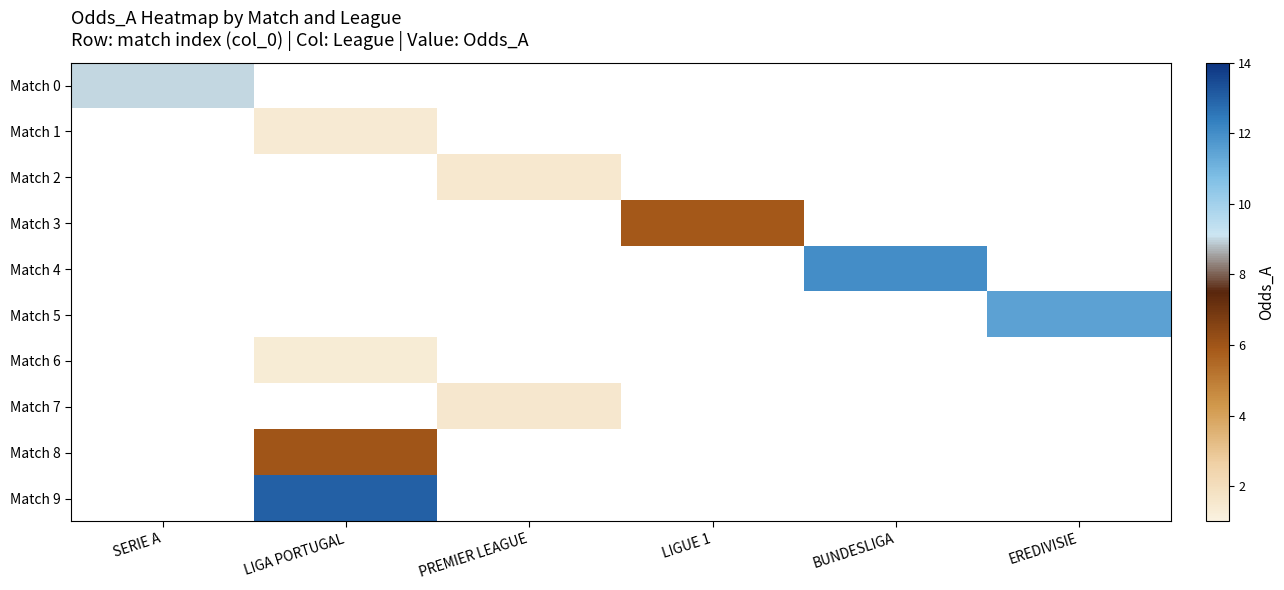

How many categories are shown in the chart?

6